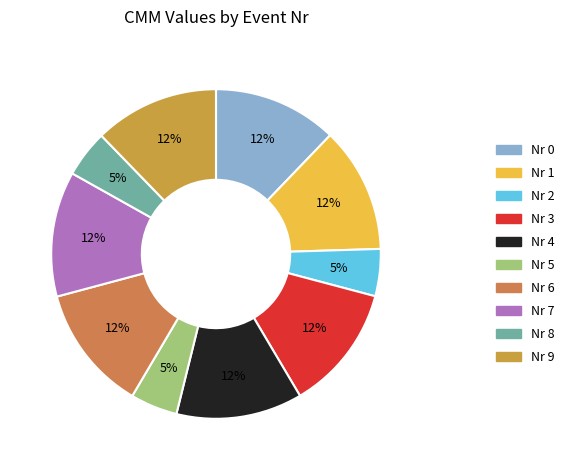

Does any single category account for the majority?

No